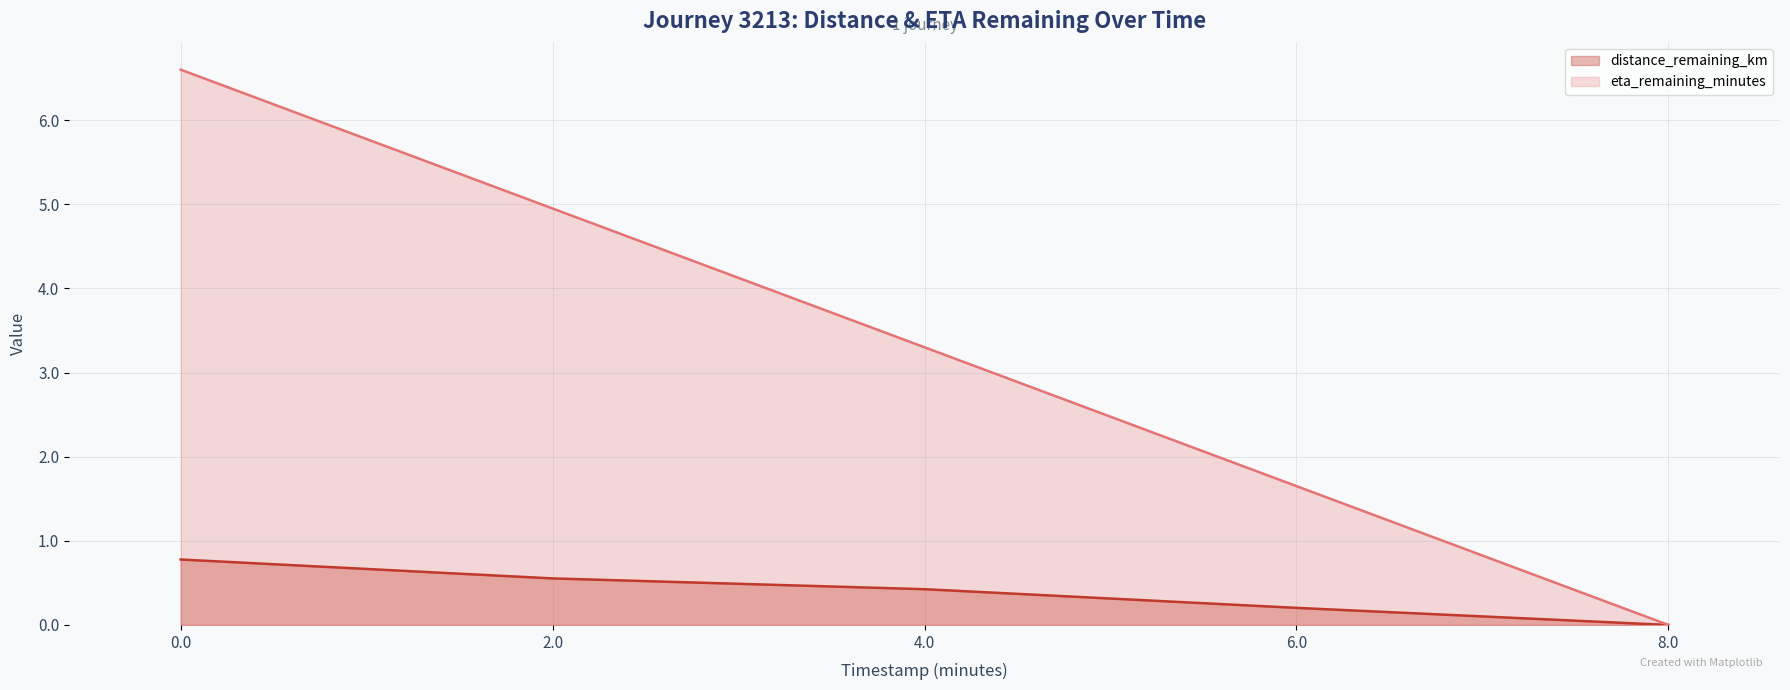

Which category has the lowest value in the distance_remaining_km series?

8.0